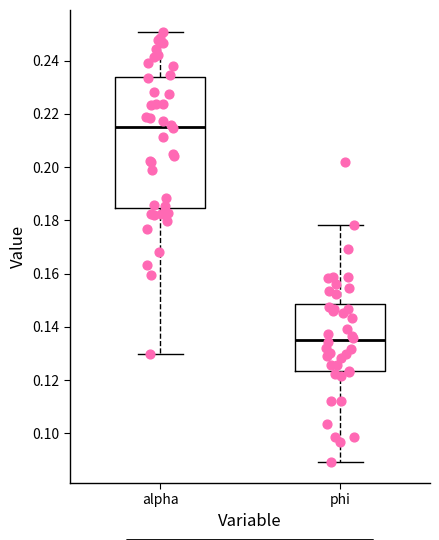

Reading left to right, transcribe this box plot: for each box, give where its median line is, the range the box spans, and where its two whiskers end, as read against the y-axis. The values are not printed on the chart, so give them approximately, as read against the axis.

alpha: median 0.216, box 0.184 to 0.234, whiskers 0.130 to 0.250
phi: median 0.136, box 0.124 to 0.148, whiskers 0.090 to 0.178